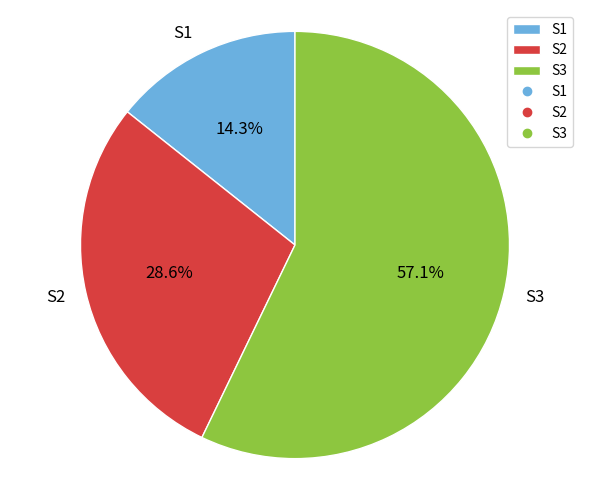

What is the majority slice?

S3